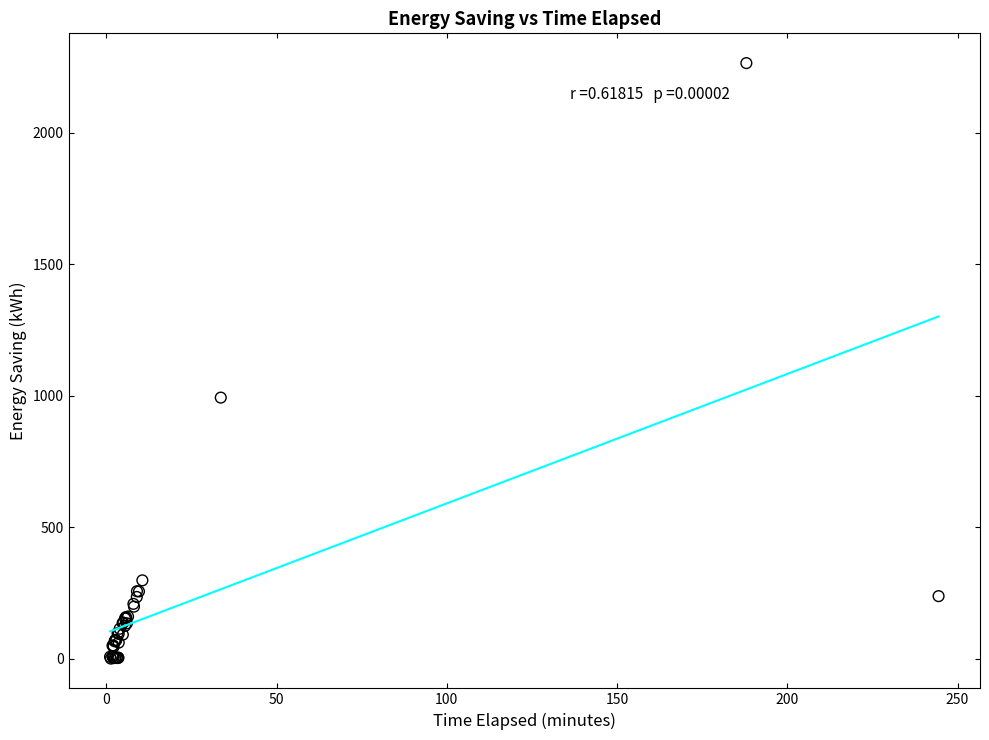

What Y value in the scatter plot is closest to 1132?

992.4